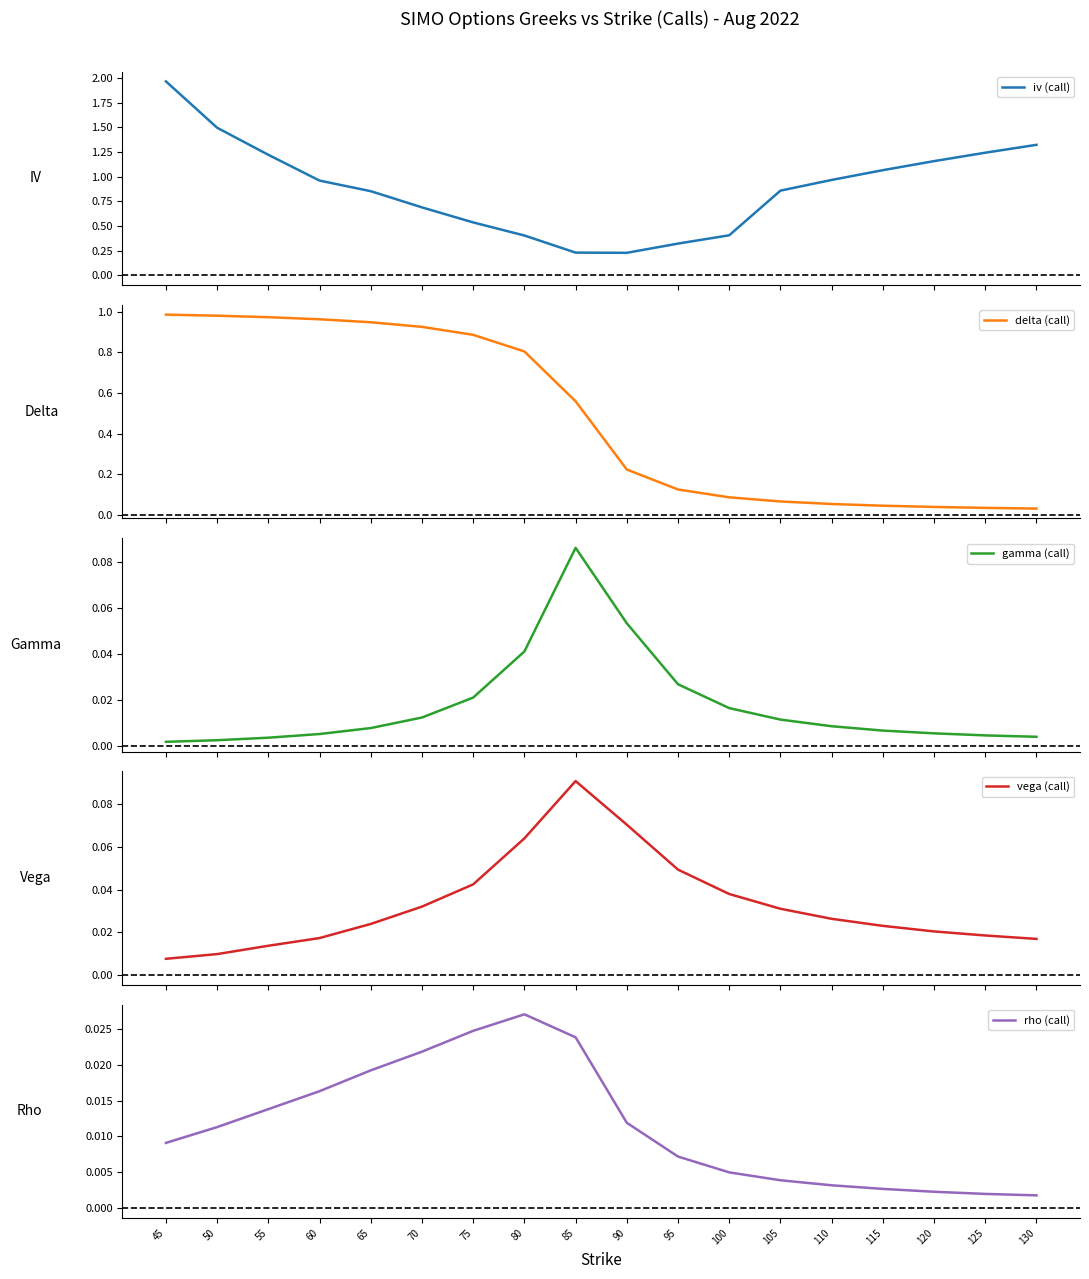

Reading left to right, transcribe all the data shown in this chart.

iv (call): 2.0	1.5	1.2	1.0	0.9	0.7	0.5	0.4	0.2	0.2	0.3	0.4	0.9	1.0	1.1	1.2	1.2	1.3
delta (call): 1.0	1.0	1.0	1.0	0.9	0.9	0.9	0.8	0.6	0.2	0.1	0.1	0.1	0.1	0.0	0.0	0.0	0.0
gamma (call): 0.0	0.0	0.0	0.0	0.0	0.0	0.0	0.0	0.1	0.1	0.0	0.0	0.0	0.0	0.0	0.0	0.0	0.0
vega (call): 0.0	0.0	0.0	0.0	0.0	0.0	0.0	0.1	0.1	0.1	0.0	0.0	0.0	0.0	0.0	0.0	0.0	0.0
rho (call): 0.0	0.0	0.0	0.0	0.0	0.0	0.0	0.0	0.0	0.0	0.0	0.0	0.0	0.0	0.0	0.0	0.0	0.0